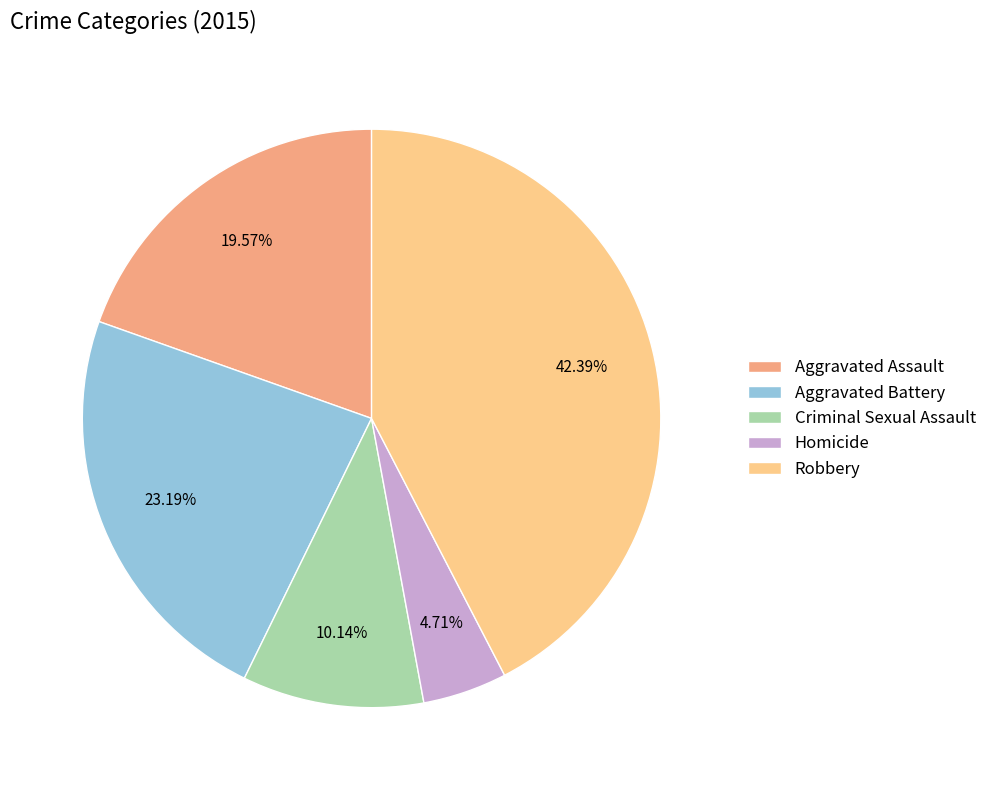

Between Criminal Sexual Assault and Robbery, which is larger?

Robbery